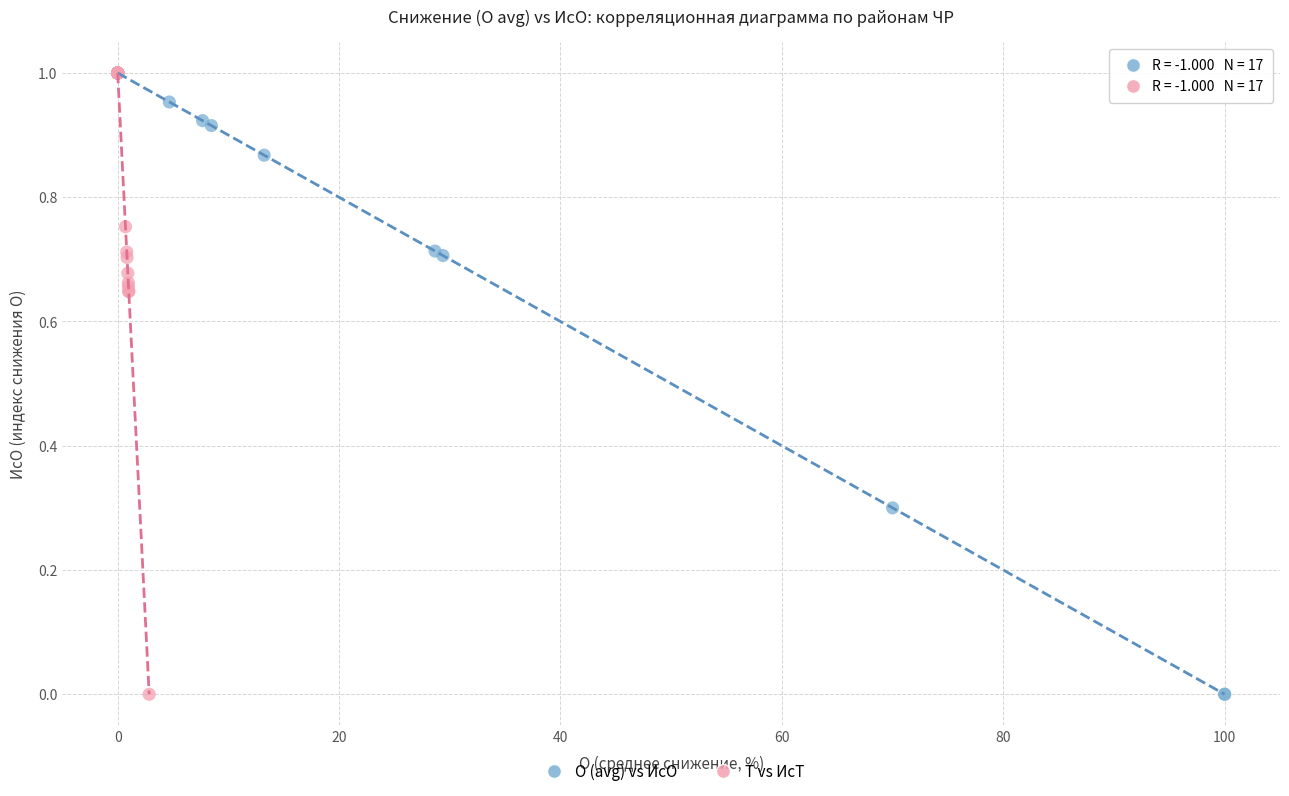

What are all the series names shown in the legend?

О (avg) vs ИсО, Т vs ИсТ